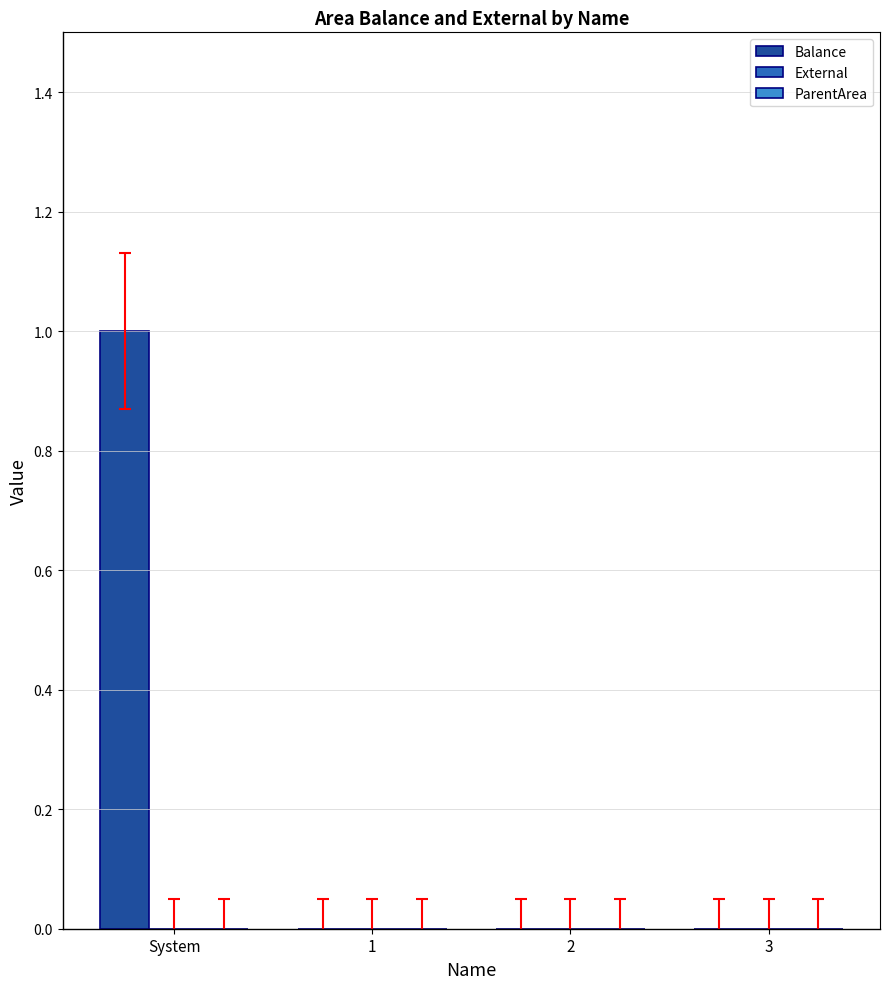

Is it true that the value at 3 is 0?

True